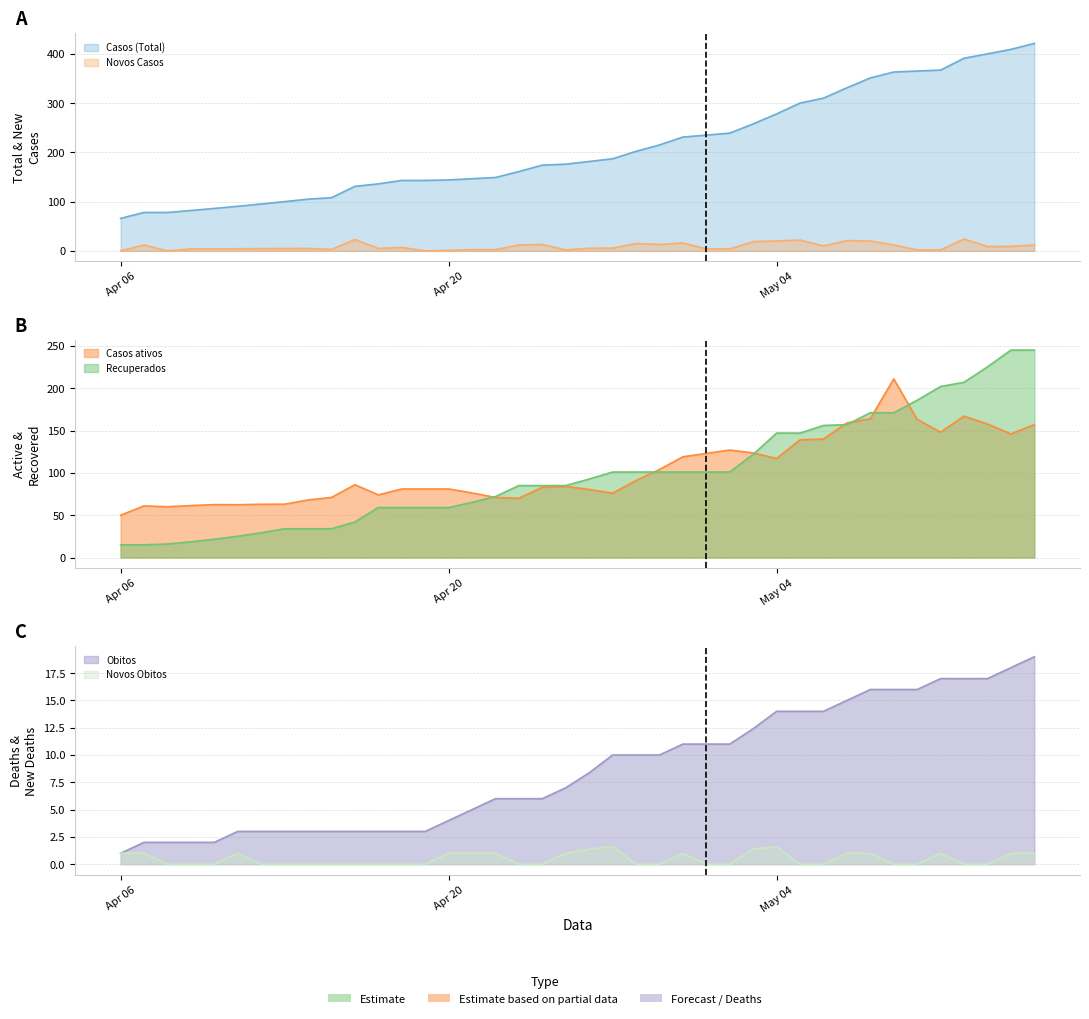

How many times do Novos Casos and Obitos cross each other?

14